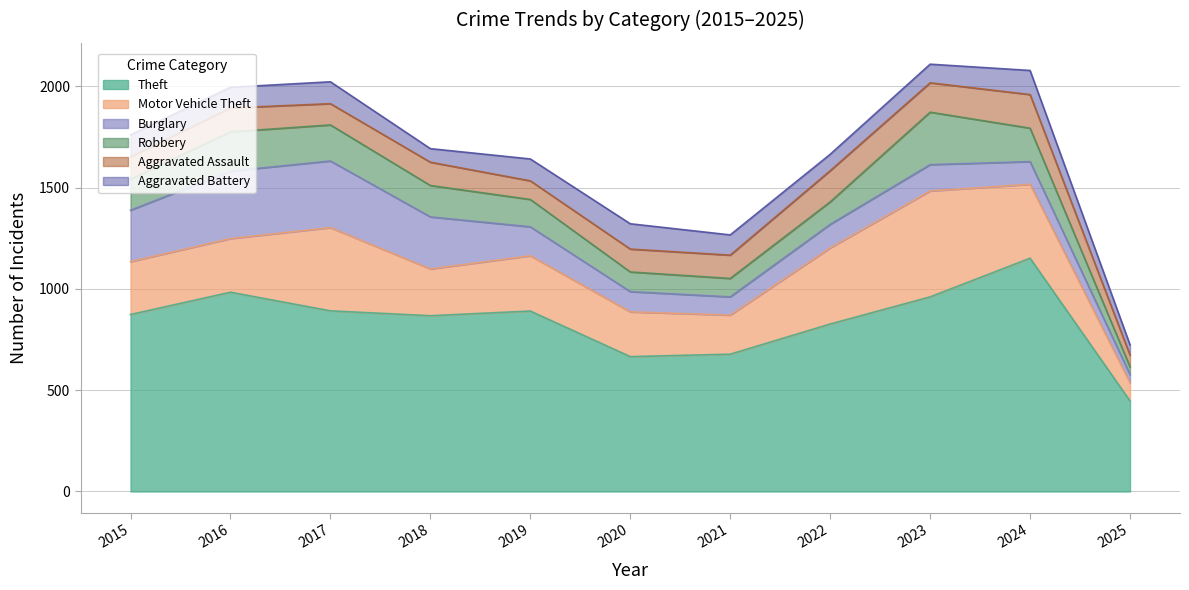

Which series changed the most between 2023 and 2025?

Theft